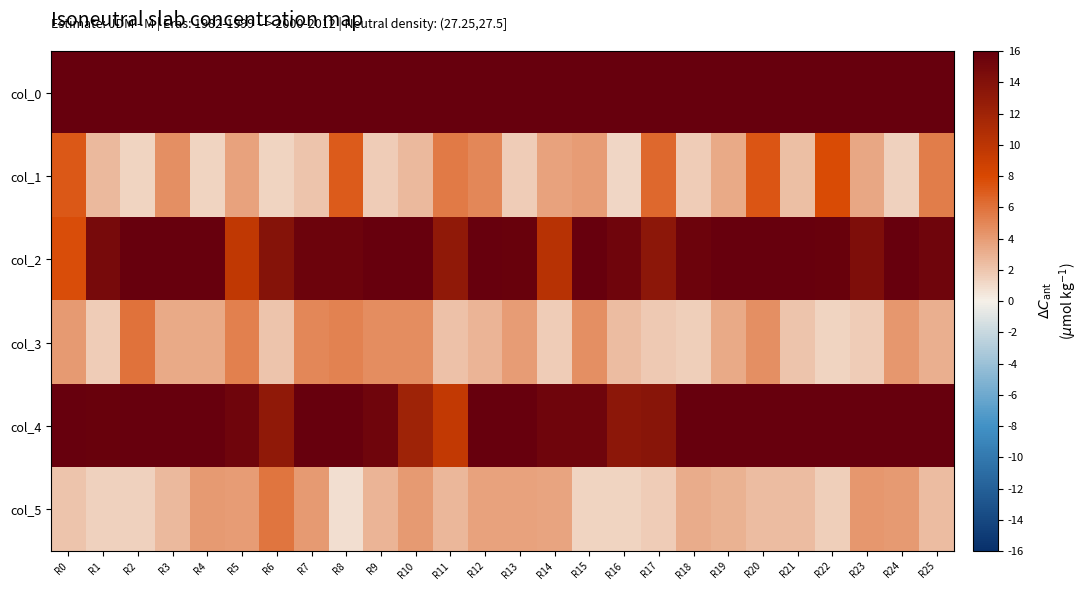

At which category is the sum across all series the highest?

R20